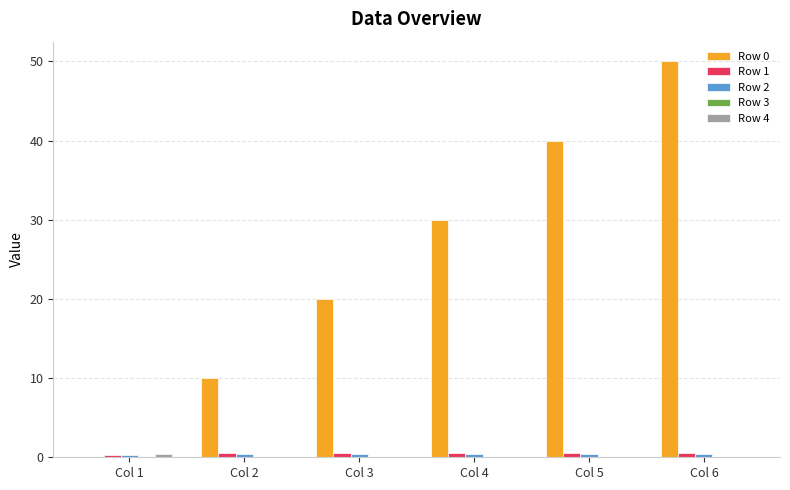

Is the value of Row 1 at Col 4 greater than the value of Row 0 at Col 5?

No